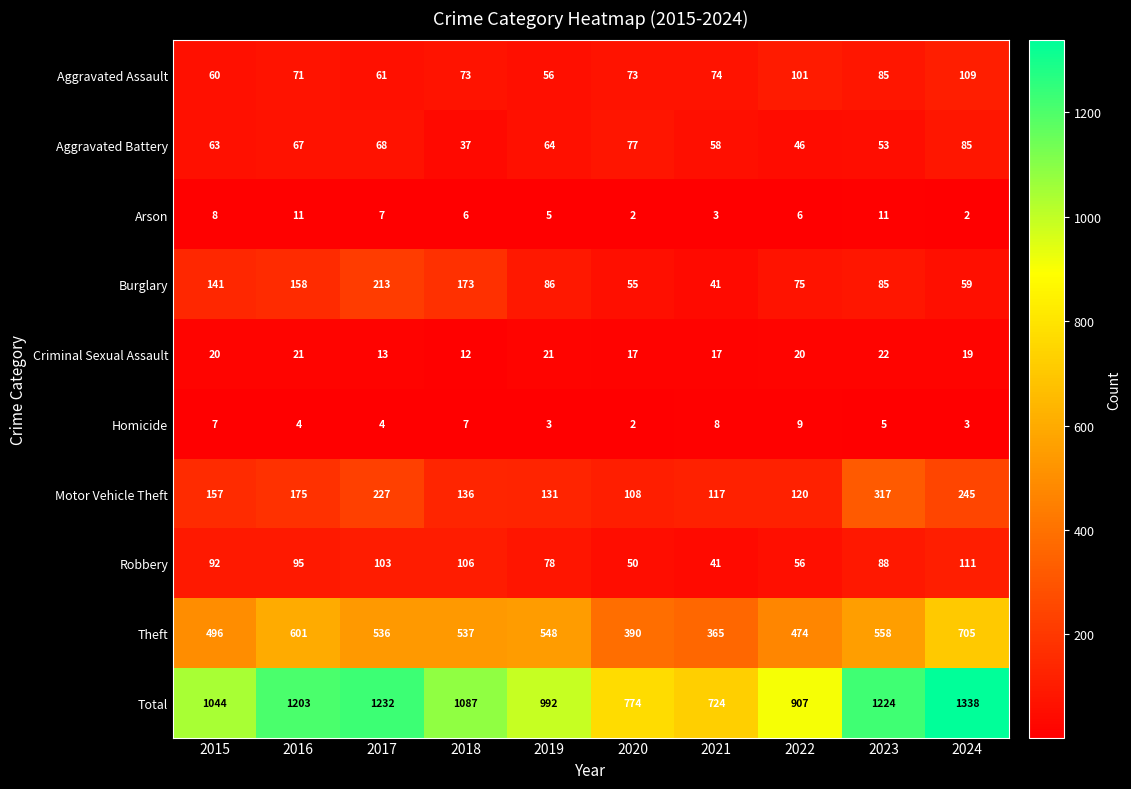

Which series has the largest range (max minus min)?

Total